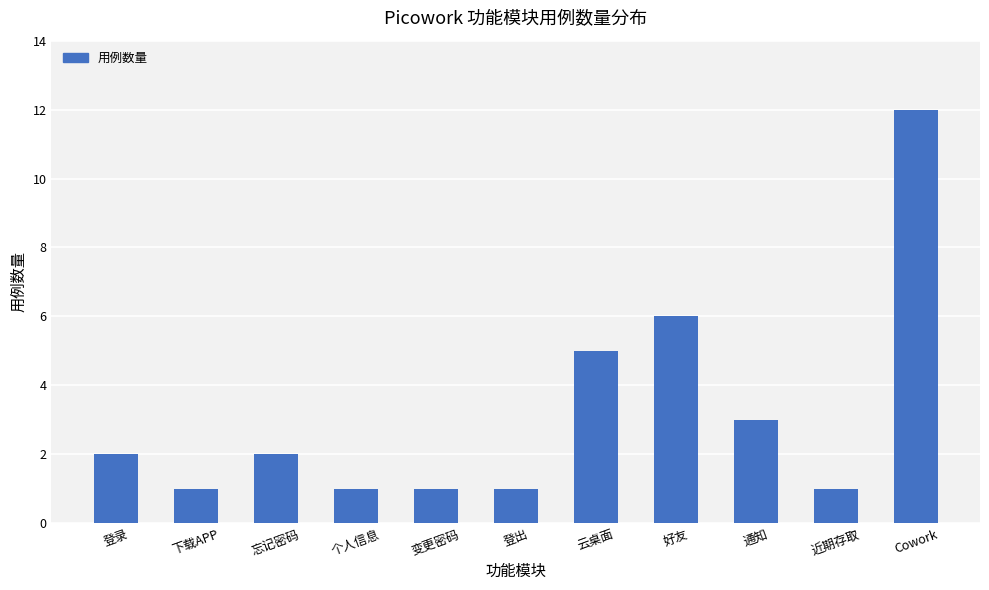

At which category does the chart reach its peak across all series?

Cowork